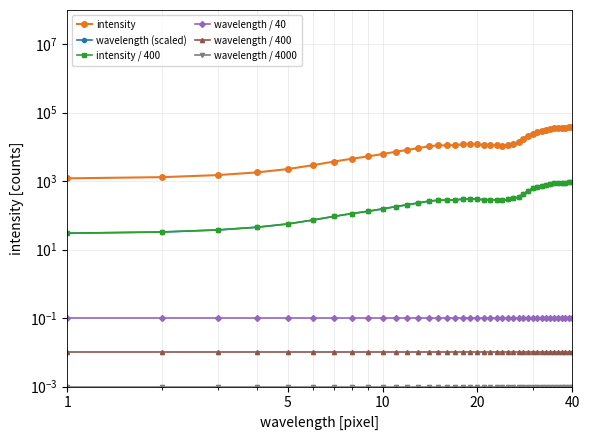

True or false: wavelength / 4000 and wavelength (scaled) cross at least once.

False